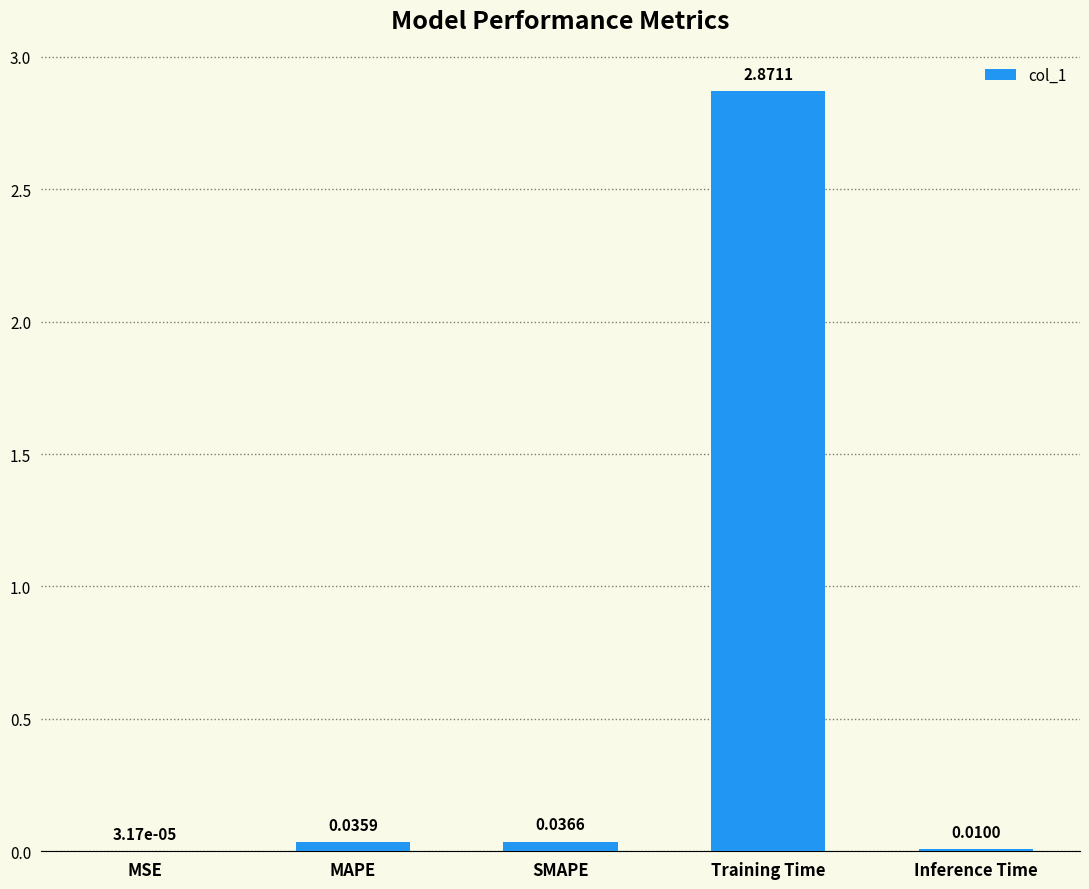

Does the chart contain stacked bars?

No